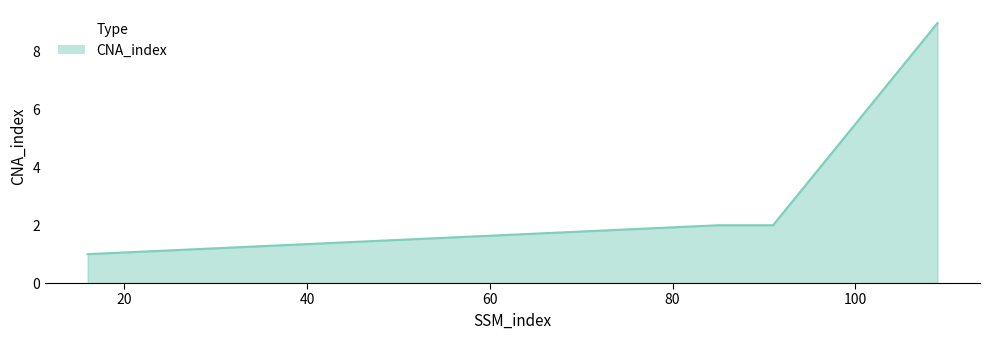

True or false: there are more than 1 points higher than both neighbors.

False